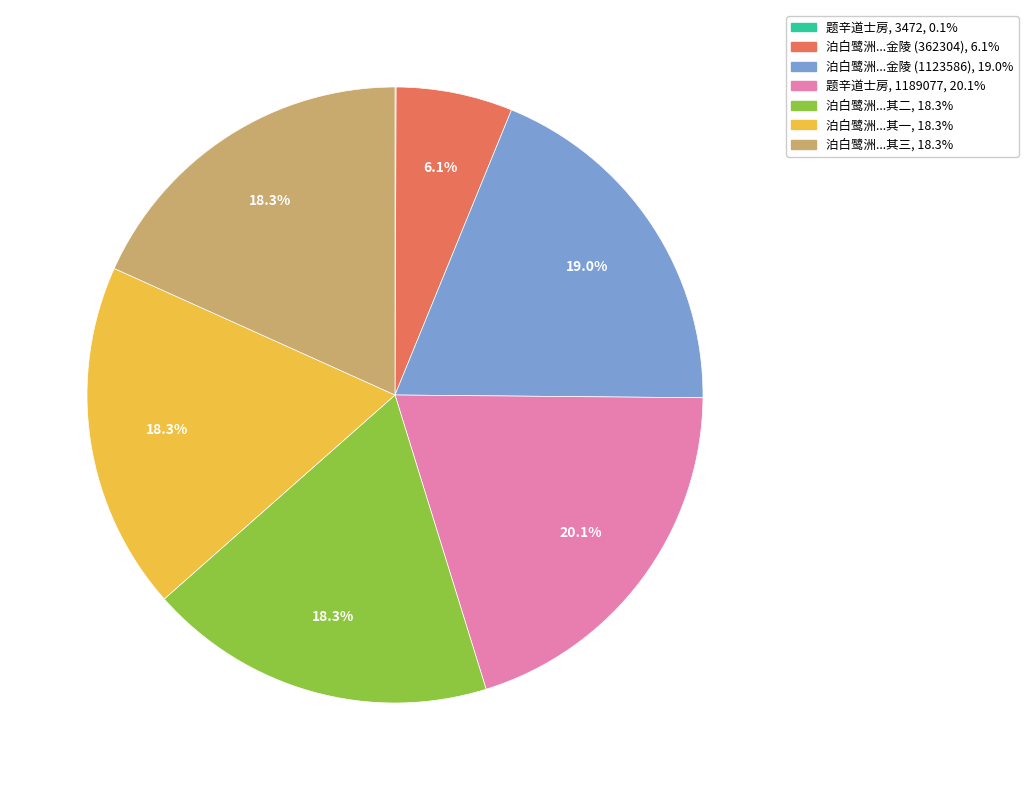

To the nearest percent, what is the difference between the largest and smallest slice percentages?

20%